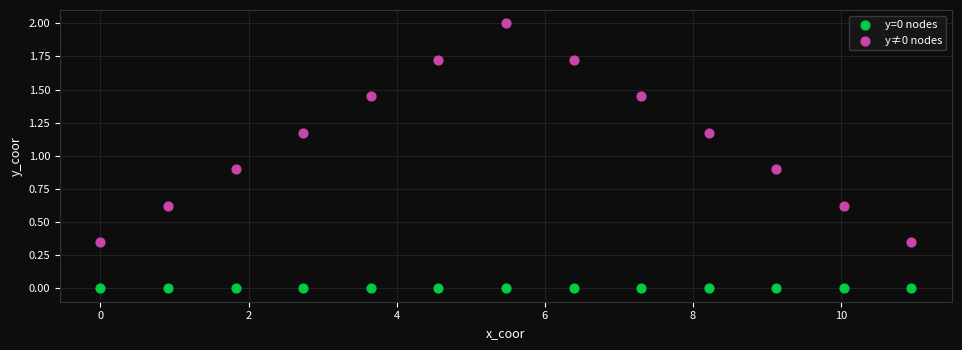

What are all the series names shown in the legend?

y=0 nodes, y≠0 nodes